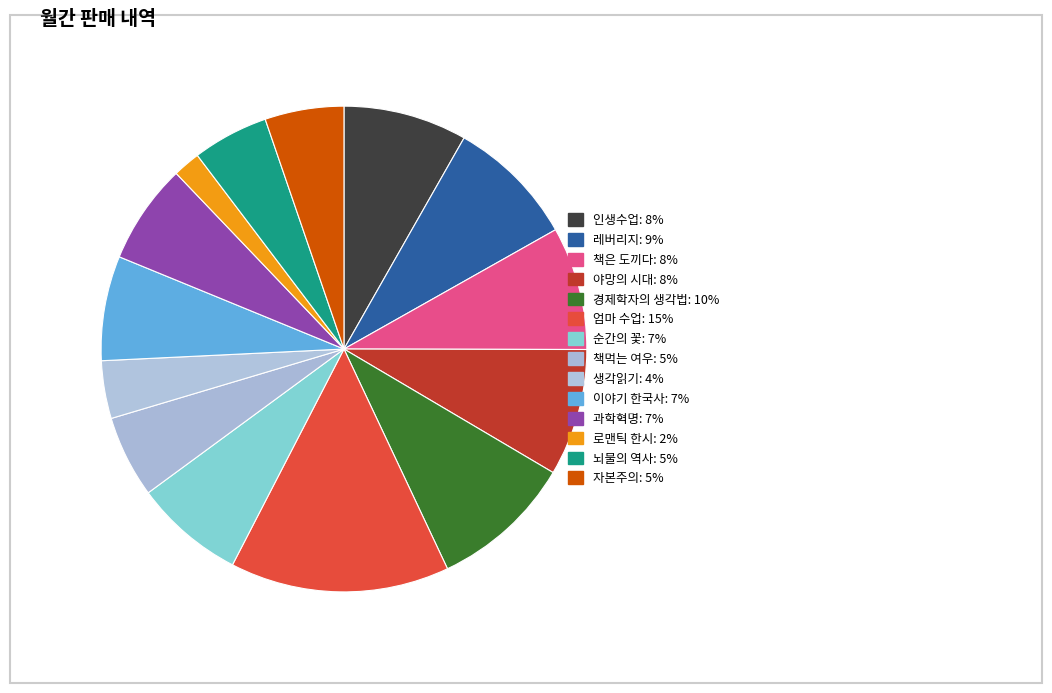

Is there any slice that represents more than half of the pie?

No